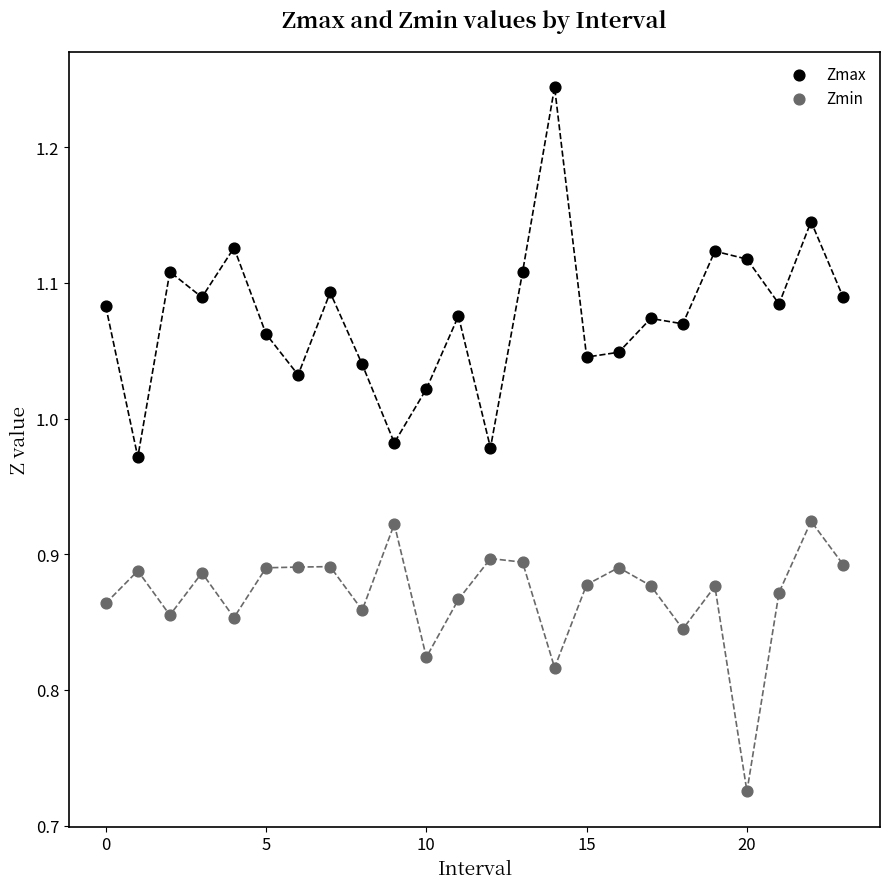

Which series contains the lowest Y value?

Zmin